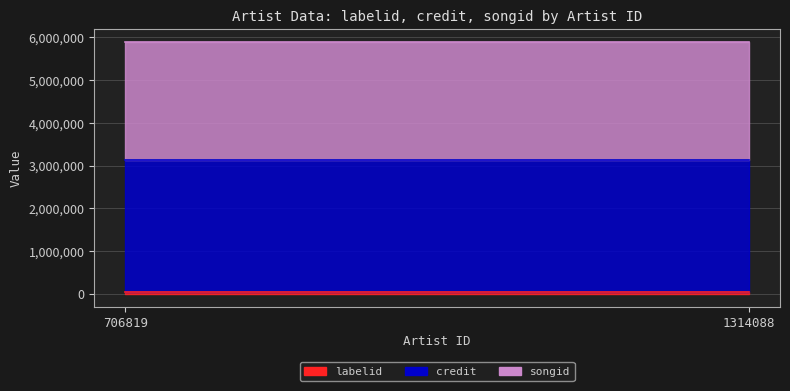

Rank the series at 706819 from lowest to highest value.

labelid, songid, credit